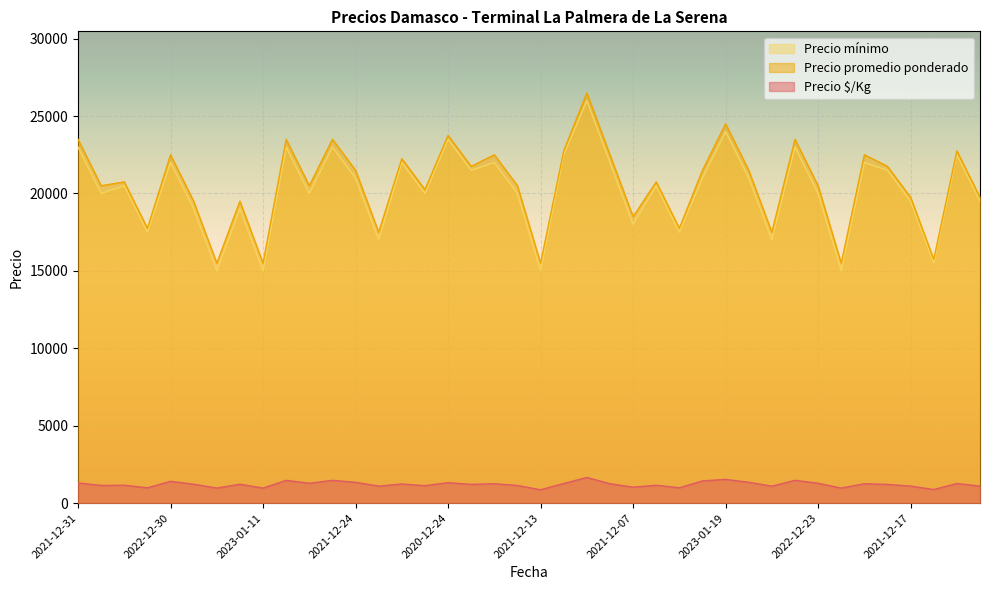

At which label is Precio promedio ponderado closest to 21000?

2022-01-14